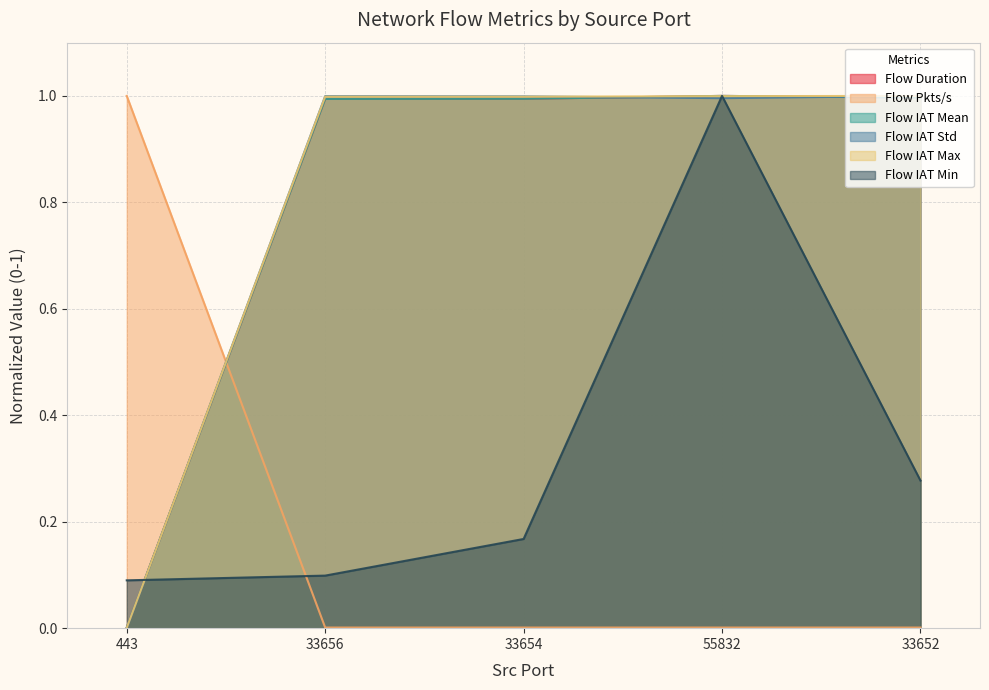

Which label corresponds to the smallest value in the chart?

443